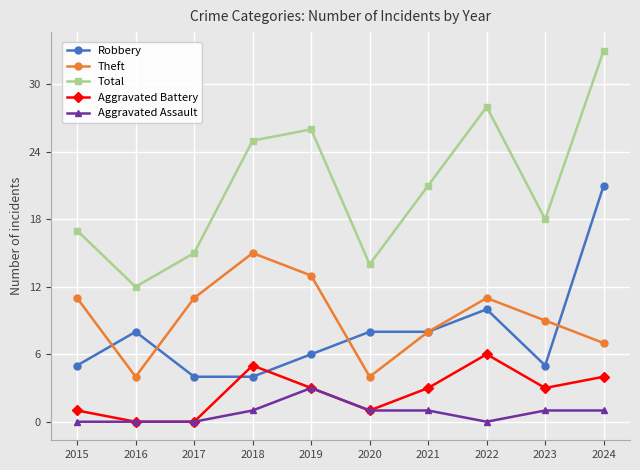

What is the spread (max minus min) of values at 2023?

17